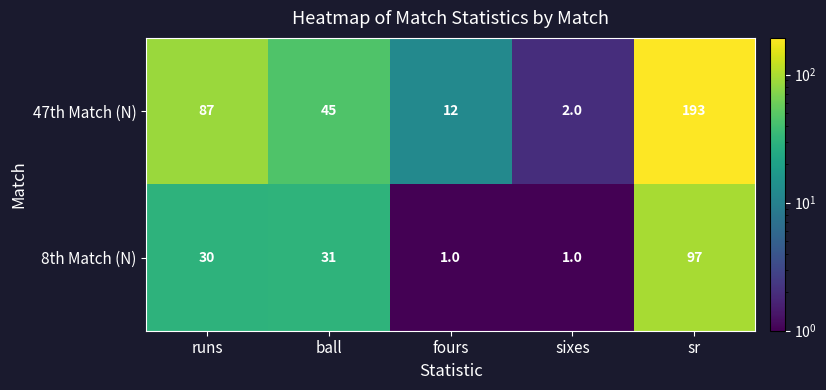

At fours, list the series in order from smallest to largest.

8th Match (N), 47th Match (N)